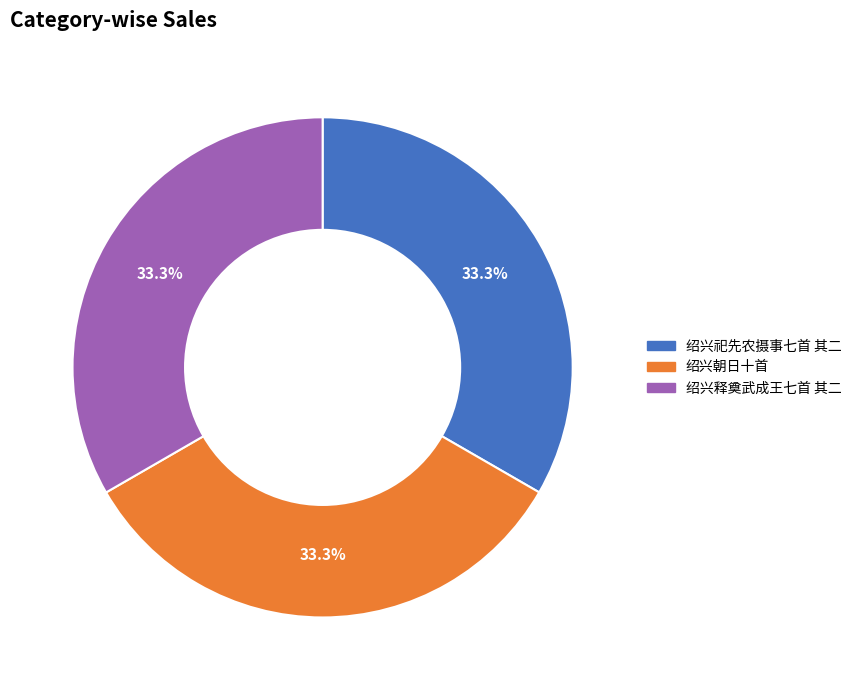

How many segments does this pie chart have?

3